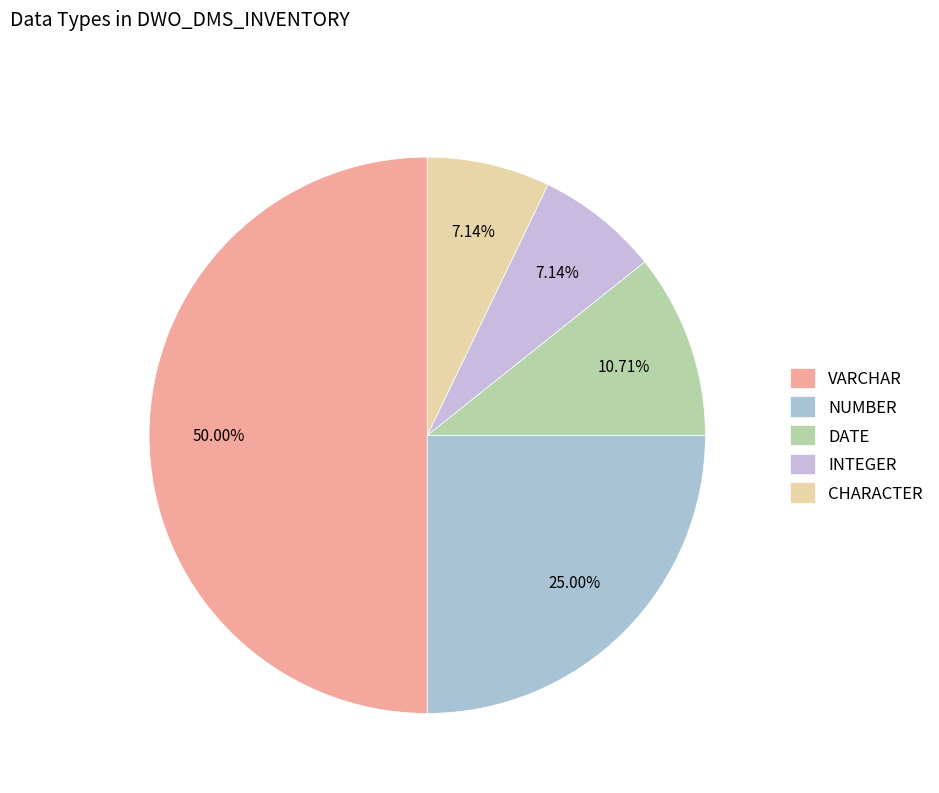

Count the number of slices in the pie.

5